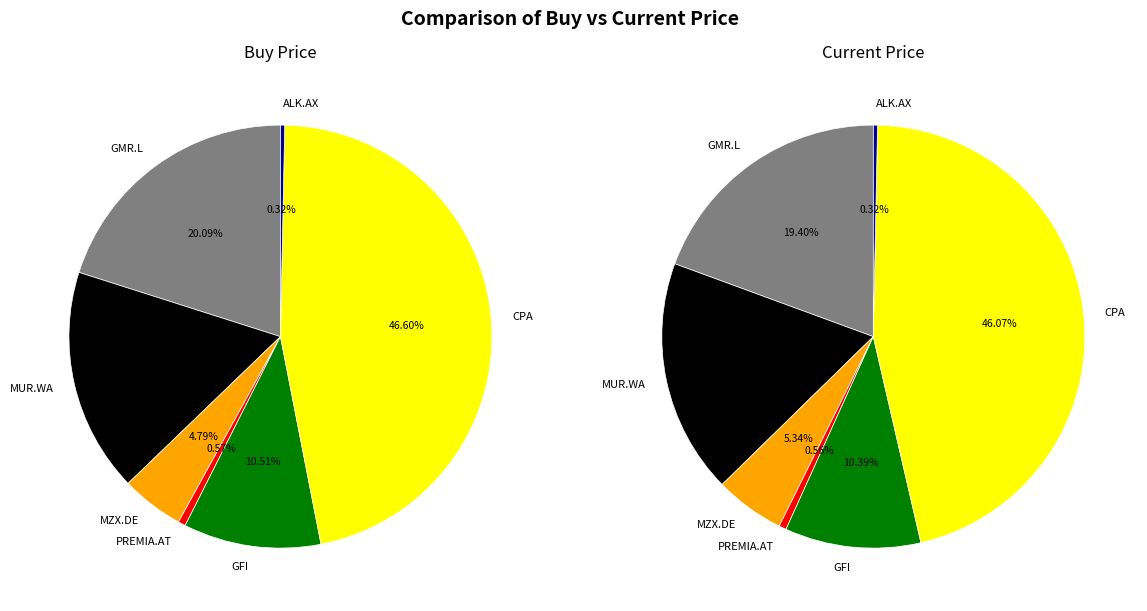

Is it true that MZX.DE is 5% of the pie?

True